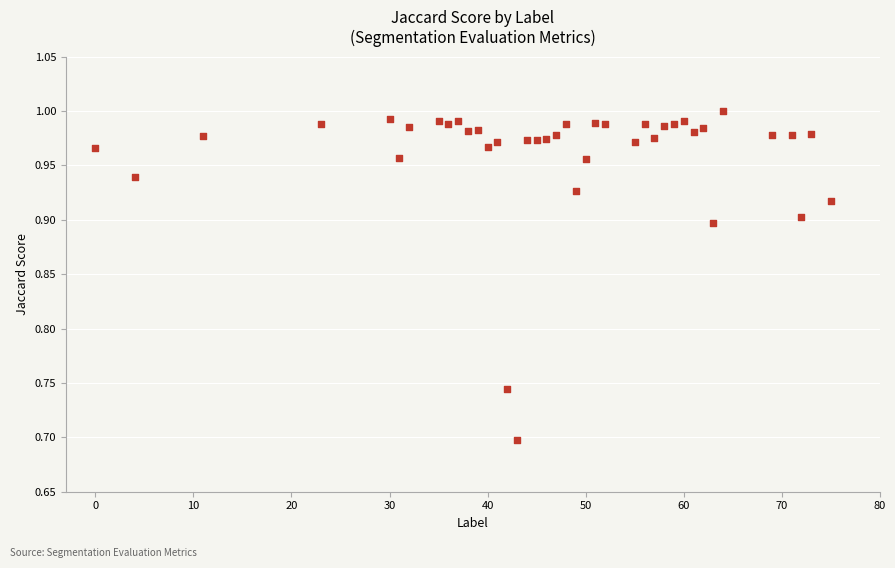

What is the range of Y values (max minus min)?

0.3